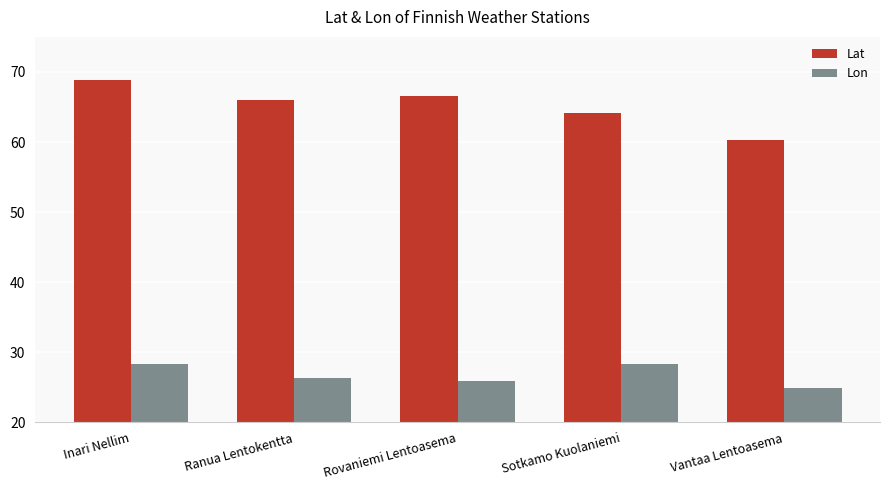

The Lat series shows 109.0 at Inari Nellim. True or false?

False